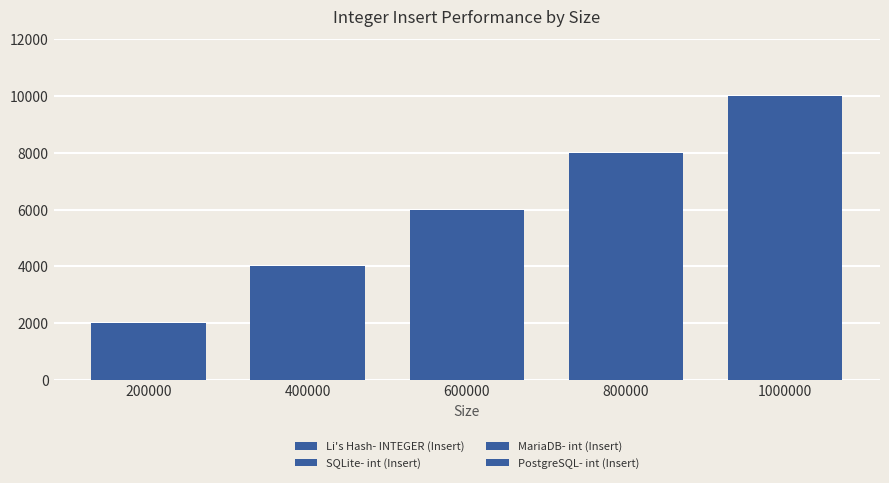

At which category is the sum across all series the highest?

1000000